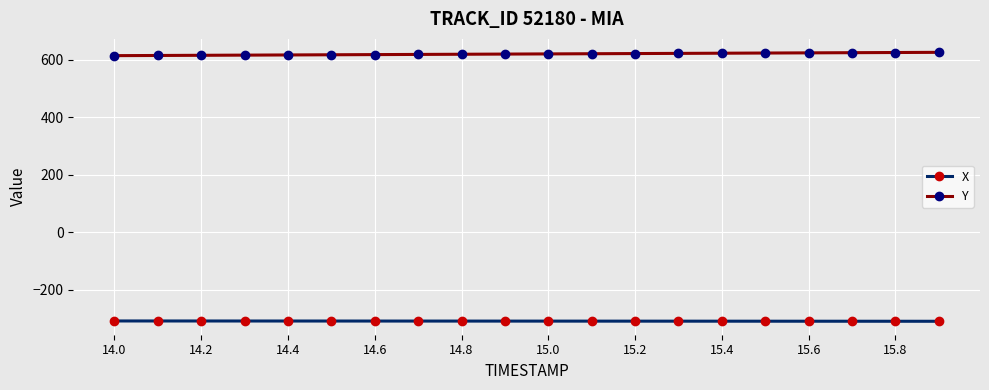

Which series has the largest total across all categories?

Y